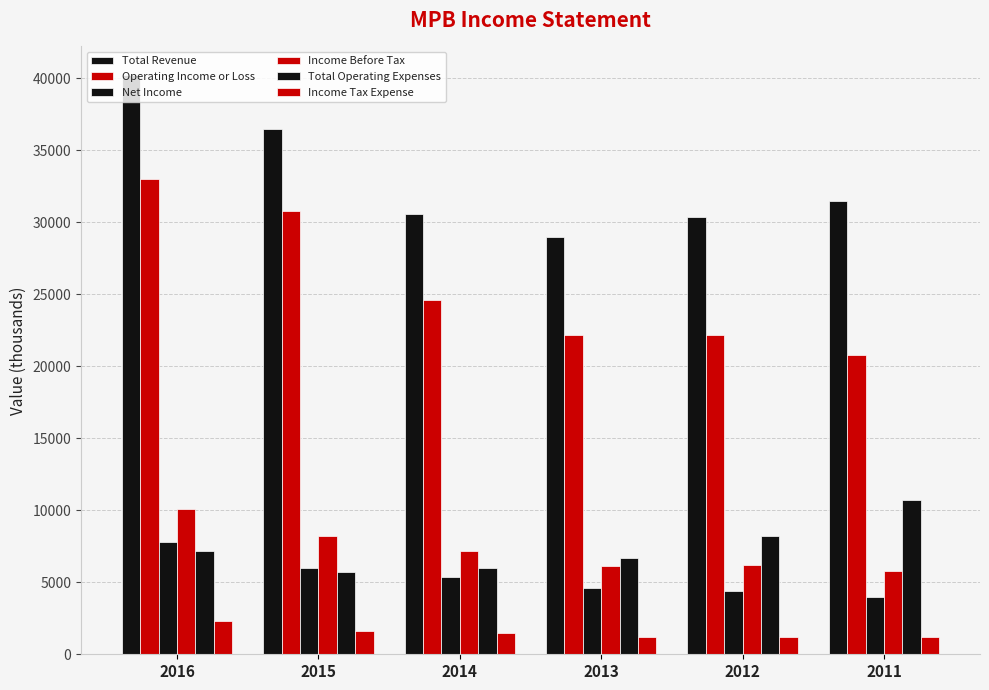

Reading left to right, what are all the values shown in this chart?

Total Revenue: 2016=40200	2015=36500	2014=30600	2013=29000	2012=30400	2011=31500
Operating Income or Loss: 2016=33000	2015=30800	2014=24600	2013=22200	2012=22200	2011=20800
Net Income: 2016=7800	2015=6000	2014=5400	2013=4600	2012=4400	2011=4000
Income Before Tax: 2016=10100	2015=8200	2014=7200	2013=6100	2012=6200	2011=5800
Total Operating Expenses: 2016=7200	2015=5700	2014=6000	2013=6700	2012=8200	2011=10700
Income Tax Expense: 2016=2300	2015=1600	2014=1500	2013=1200	2012=1200	2011=1200